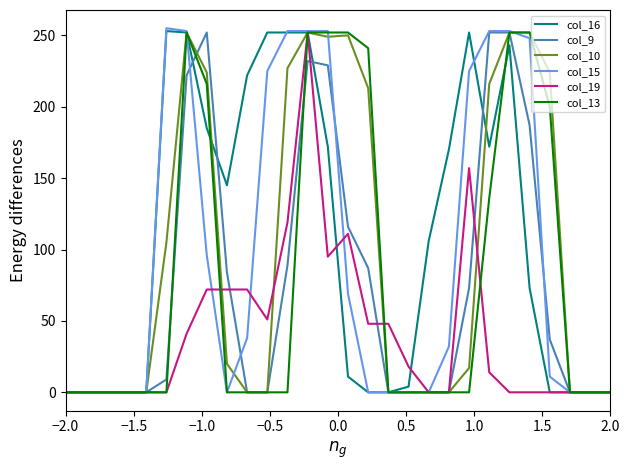

Which series has the largest range (max minus min)?

col_15